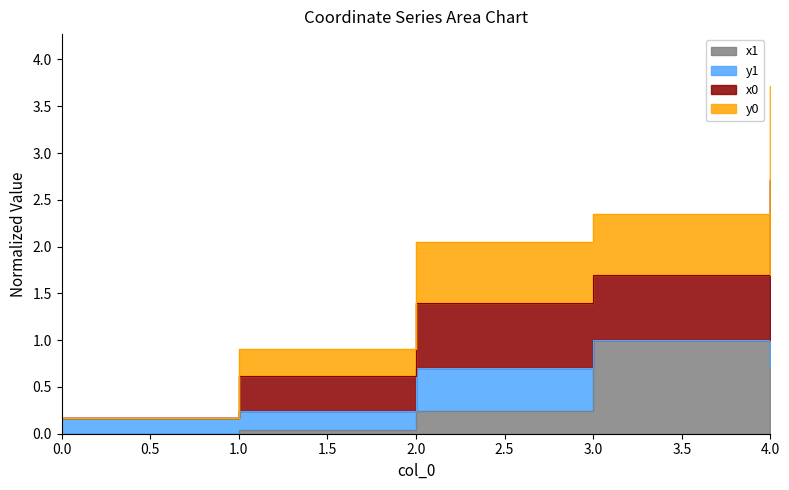

True or false: y0 and x1 cross at least once.

False